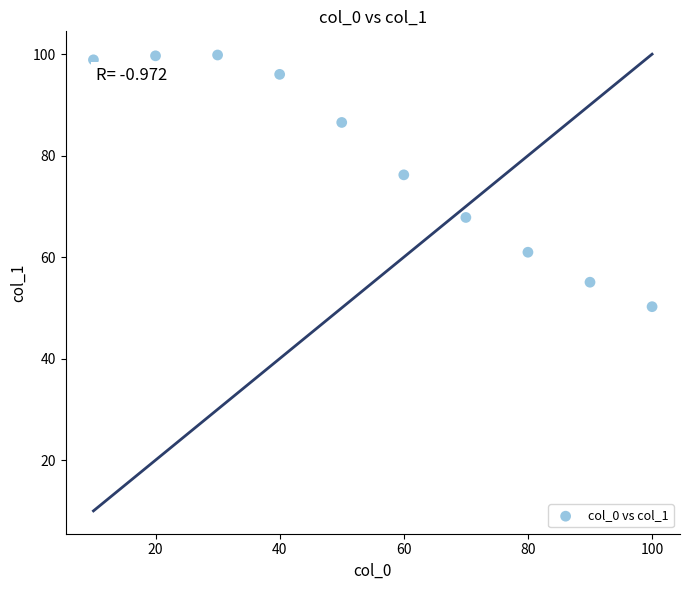

What Y value in the scatter plot is closest to 75?

76.2